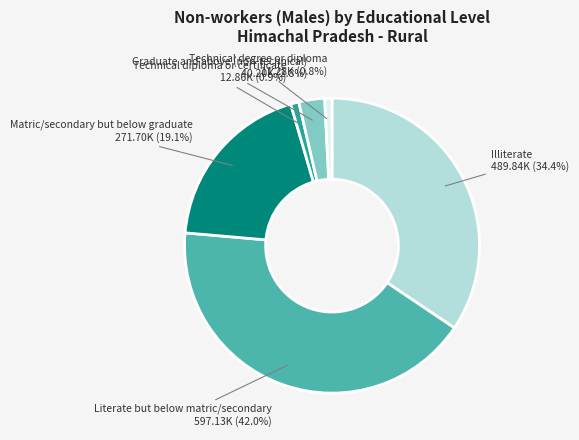

The Literate but below matric/secondary slice represents 56% of the pie. True or false?

False